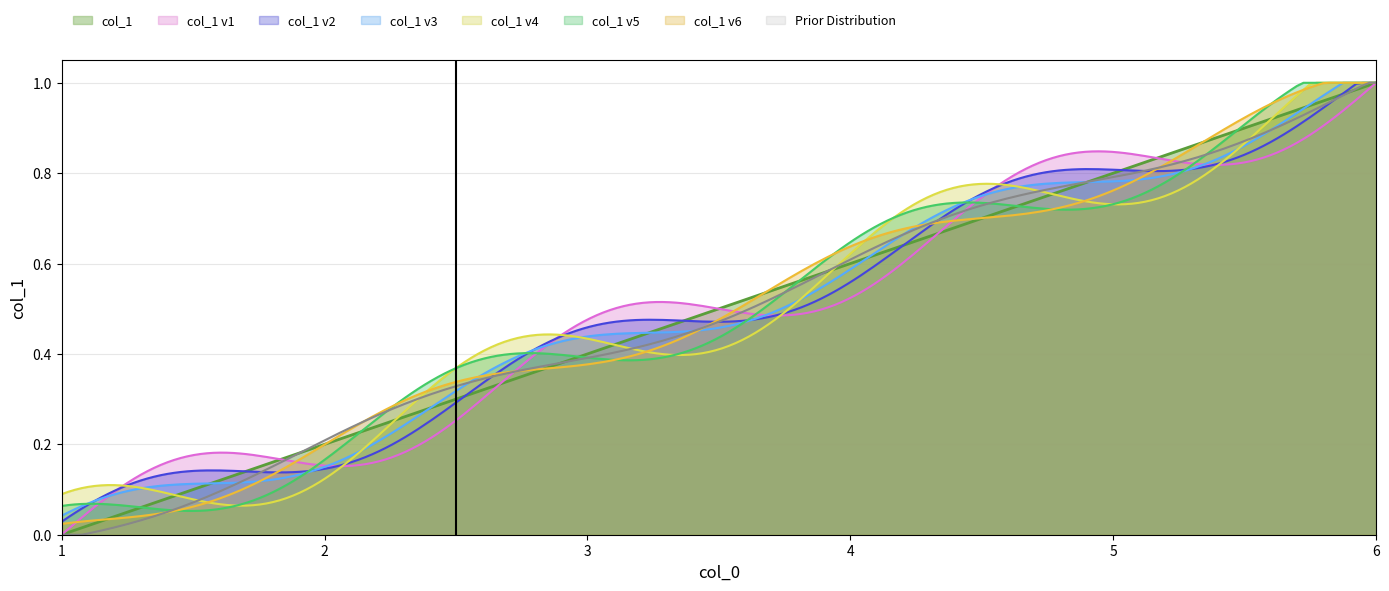

What is the change in value from 2 to 3?

+0.2